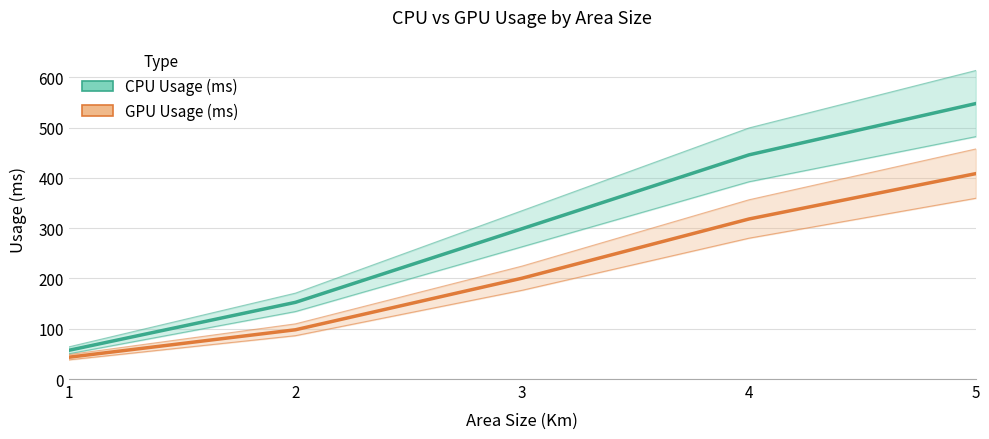

The value of GPU Usage (ms) at 5 is 408.6. True or false?

True